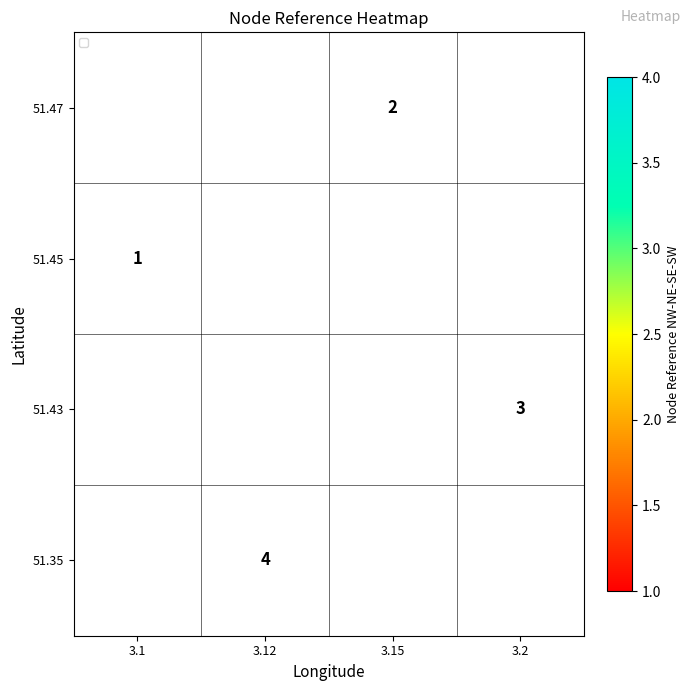

Is it true that 51.43 equals 1.7 at 3.2?

False